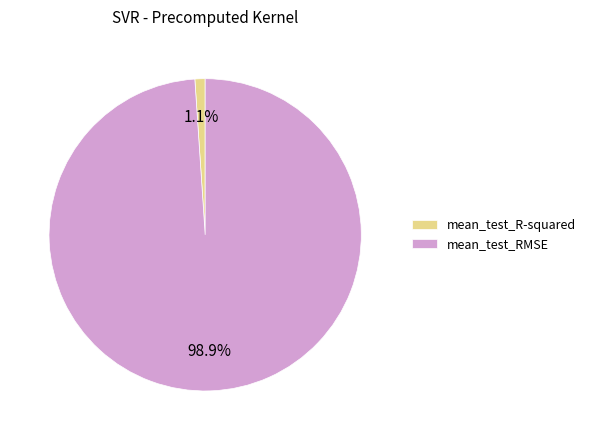

True or false: mean_test_R-squared accounts for 1% of the total.

True